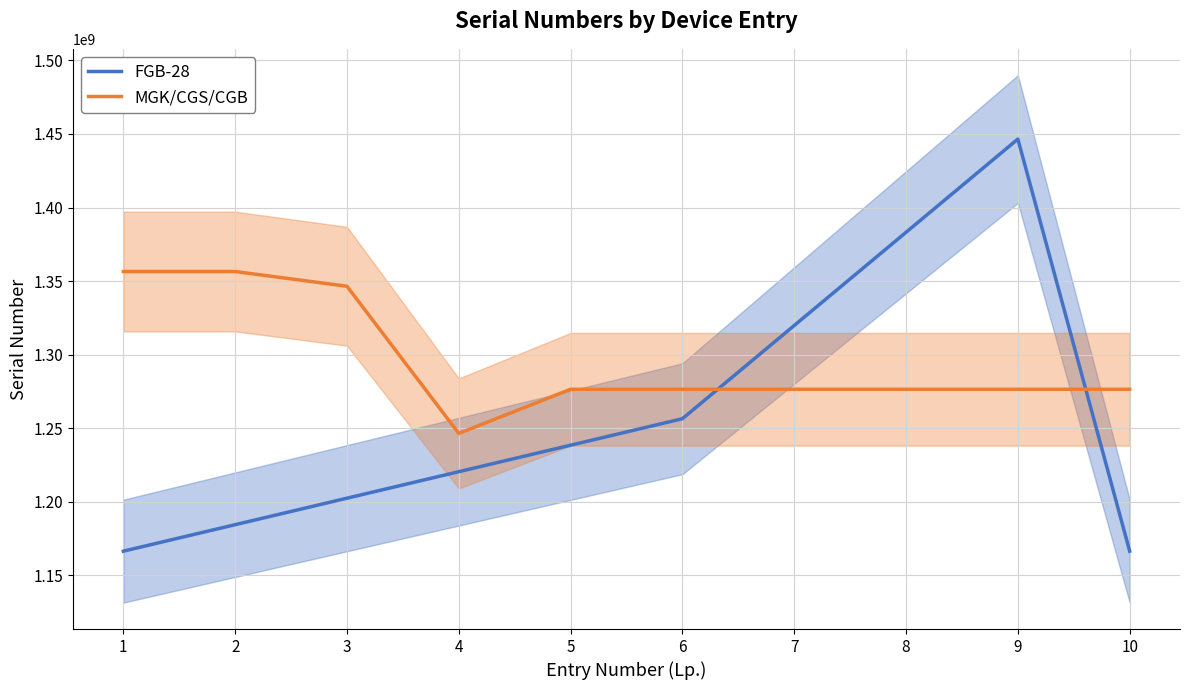

What are all the series names shown in the legend?

FGB-28, MGK/CGS/CGB